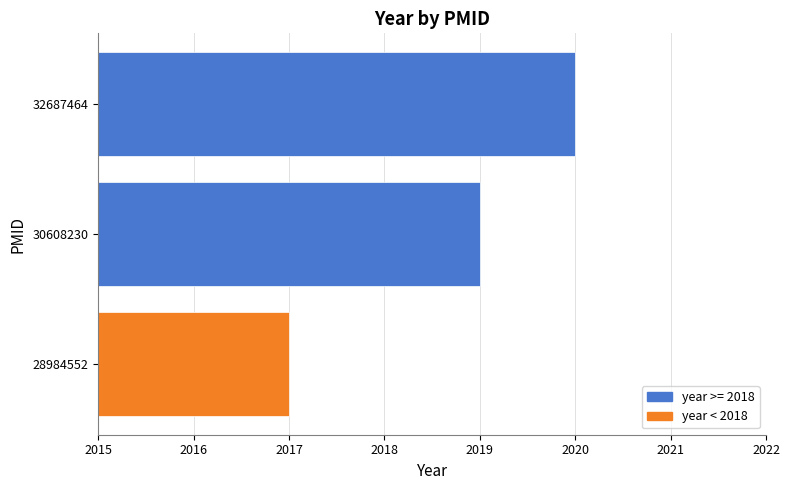

List the labels in order of value, largest first.

32687464, 30608230, 28984552